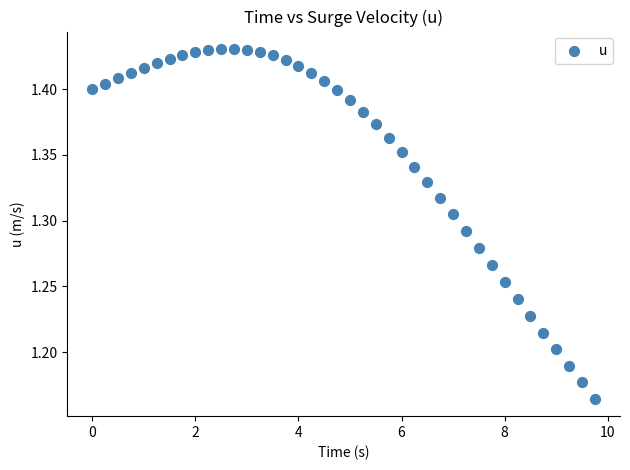

What is the range of X values (max minus min)?

9.8